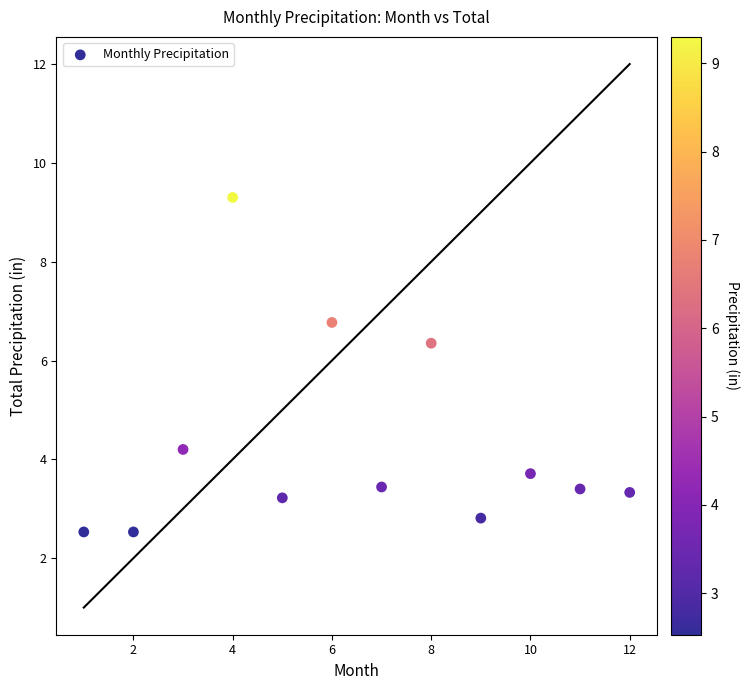

What Y value in the scatter plot is closest to 5?

4.2